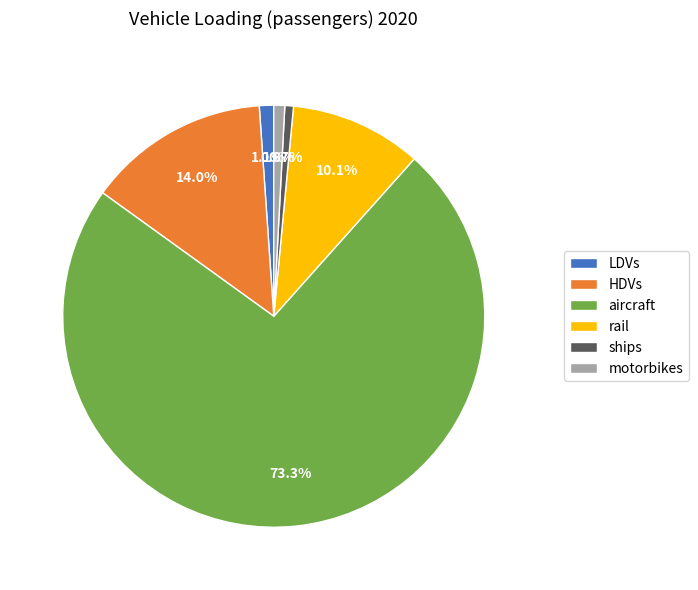

Is there any slice that represents more than half of the pie?

Yes